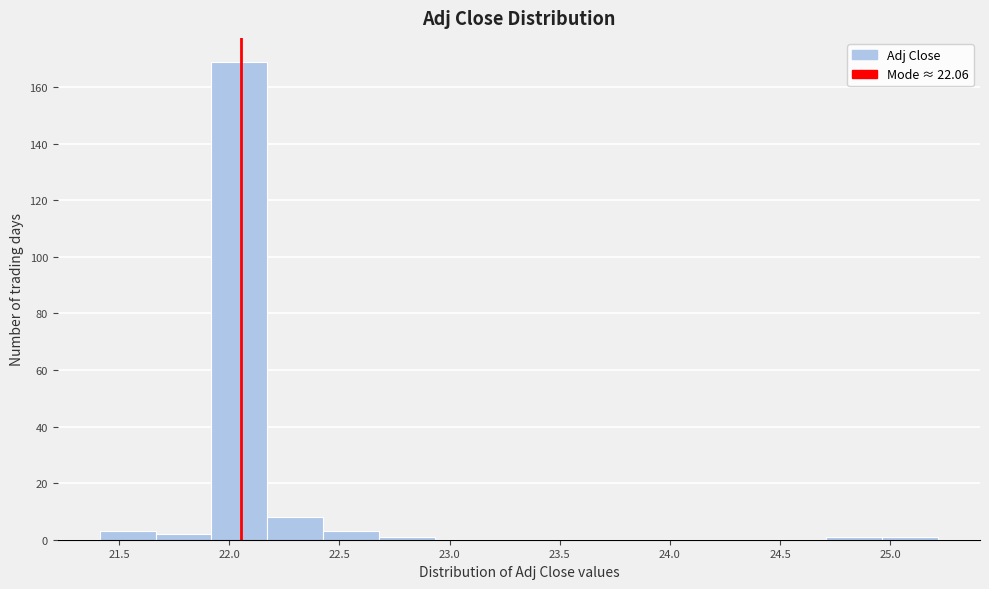

Which range on the x-axis has the tallest bar?

21.90 to 22.15